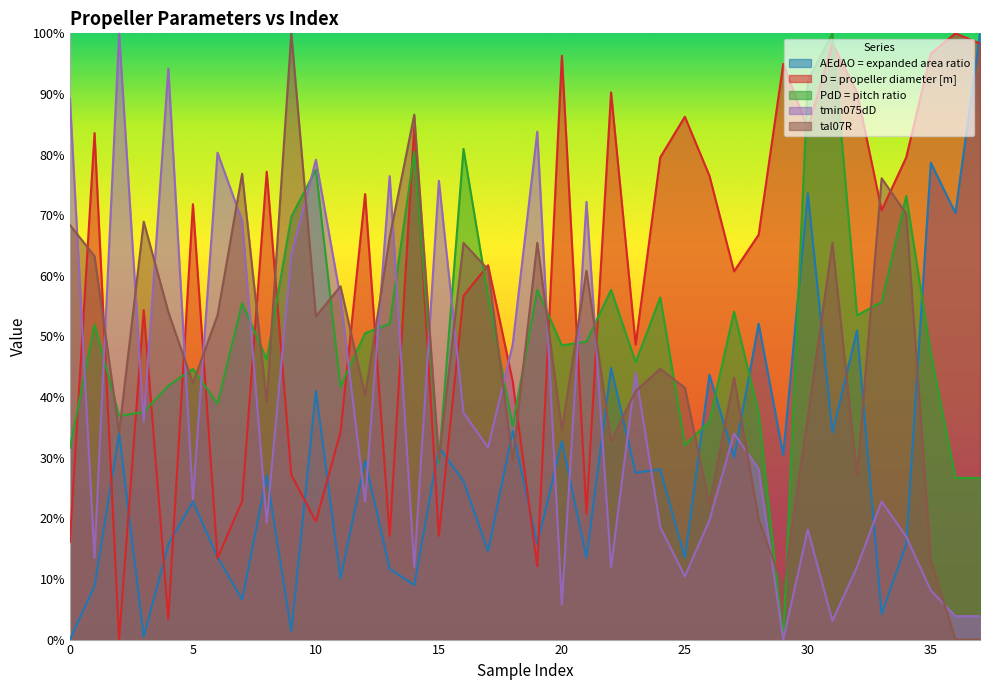

What are all the series names shown in the legend?

AEdAO = expanded area ratio, D = propeller diameter [m], PdD = pitch ratio, tmin075dD, tal07R